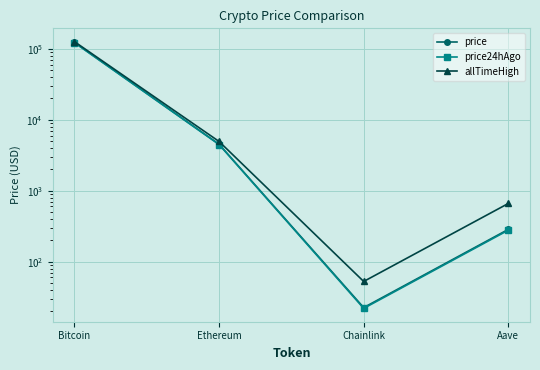

What is the sum of the allTimeHigh values at Chainlink and Aave?

714.4